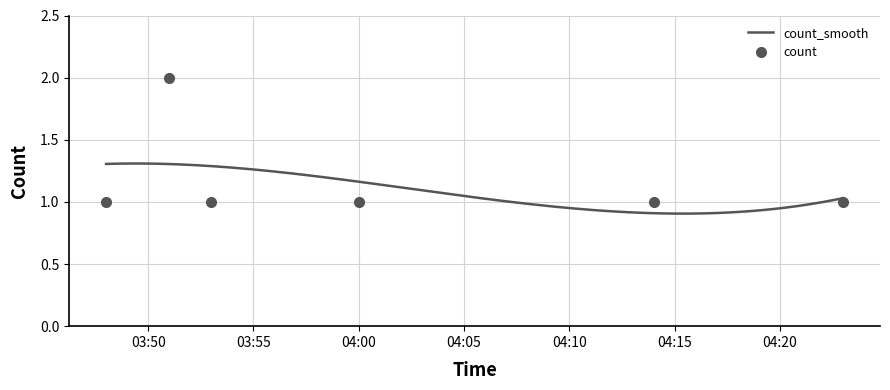

Between 2019-10-26 03:53:00 and 2019-10-26 03:48:00, which is larger?

2019-10-26 03:53:00